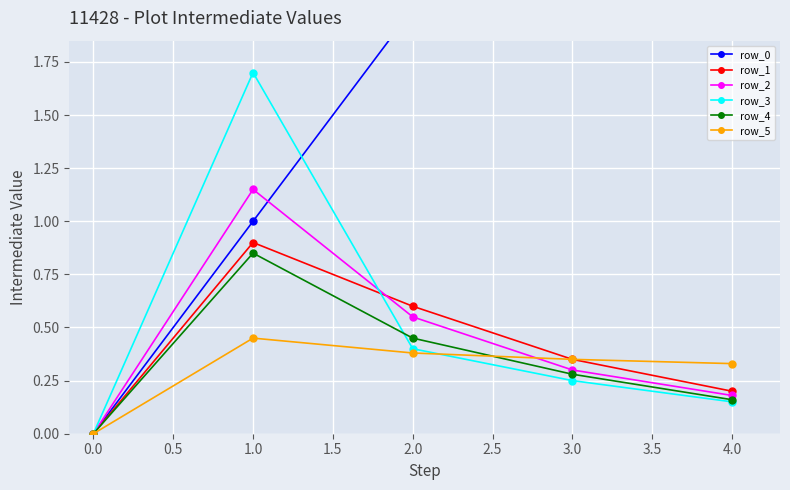

In row_1, how many points are higher than both neighbors (excluding endpoints)?

1